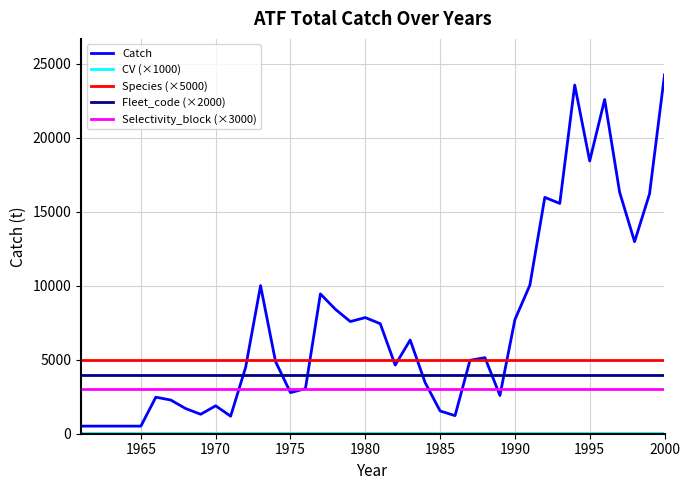

True or false: Fleet_code (×2000) and Species (×5000) cross at least once.

False